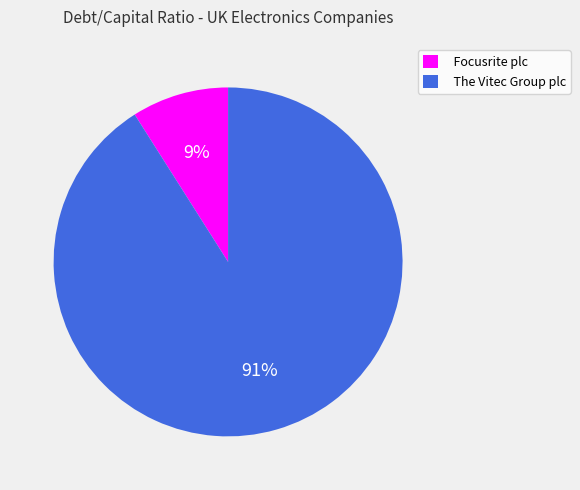

Rank the categories by value from lowest to highest.

Focusrite plc, The Vitec Group plc